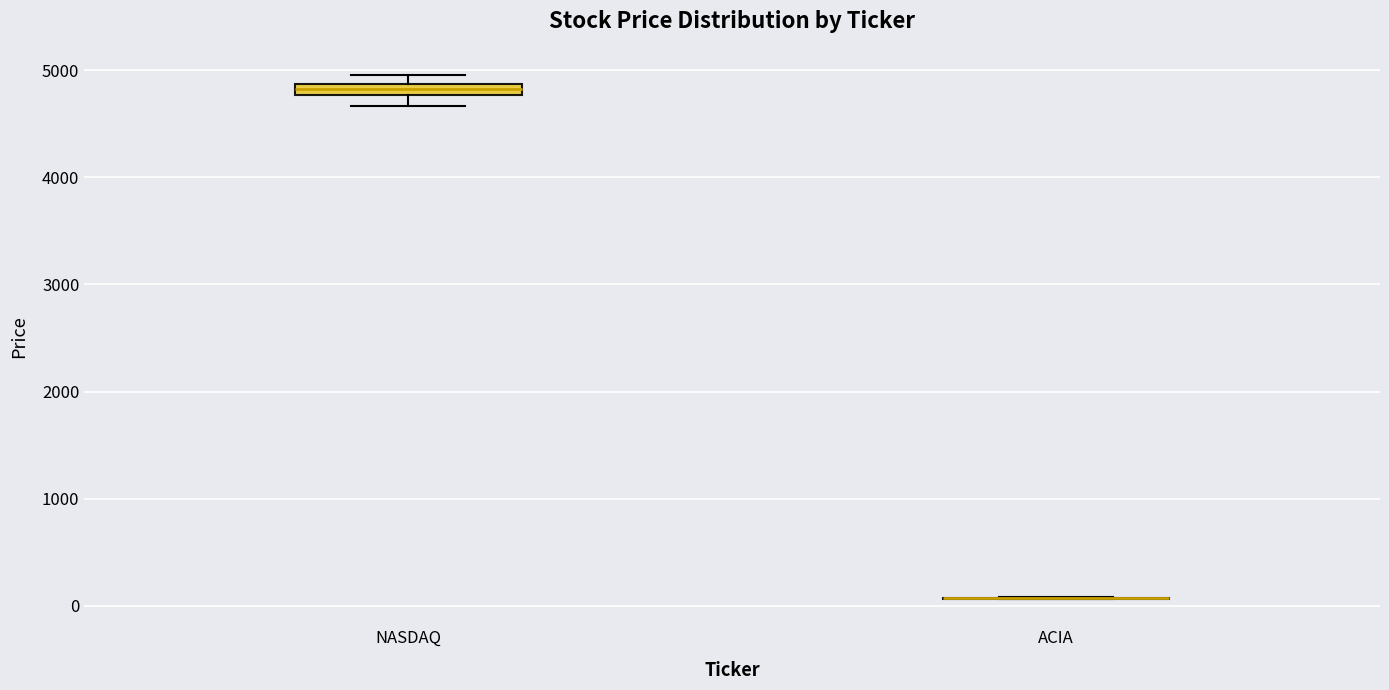

Where is the lower edge of the box for NASDAQ on the y-axis? The values are not printed on the chart, so give them approximately, as read against the axis.

4800